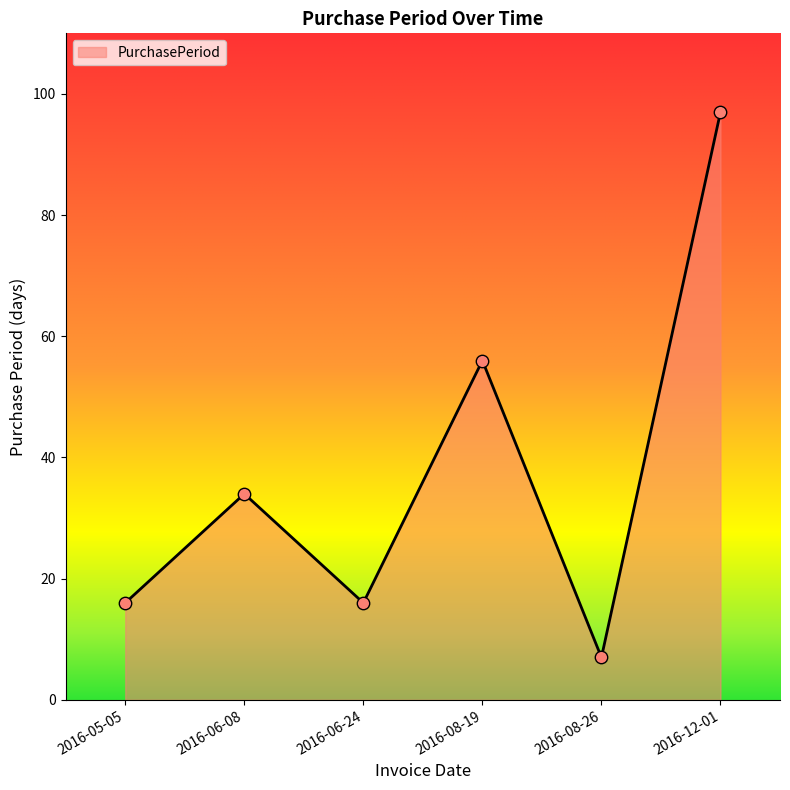

Which has a higher value, 2016-08-19 or 2016-12-01?

2016-12-01